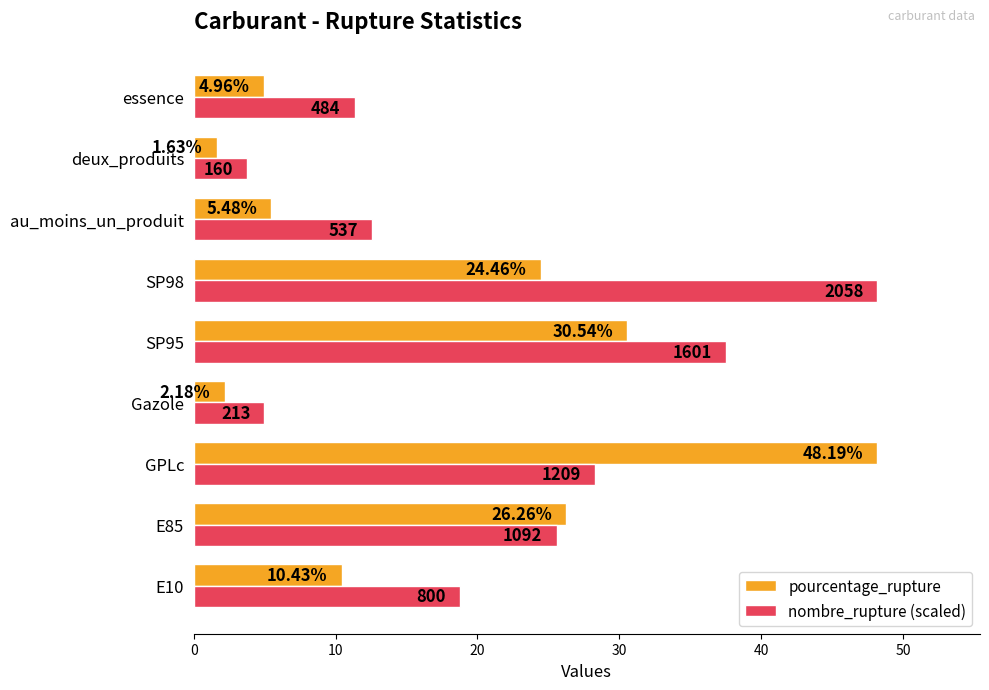

At which category does the chart reach its minimum across all series?

deux_produits